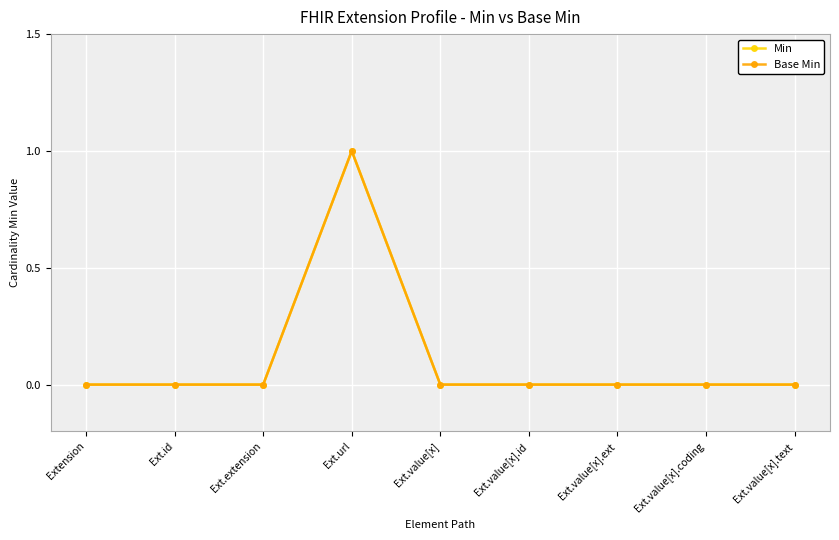

What is the label of the 6th point from the right?

Ext.url